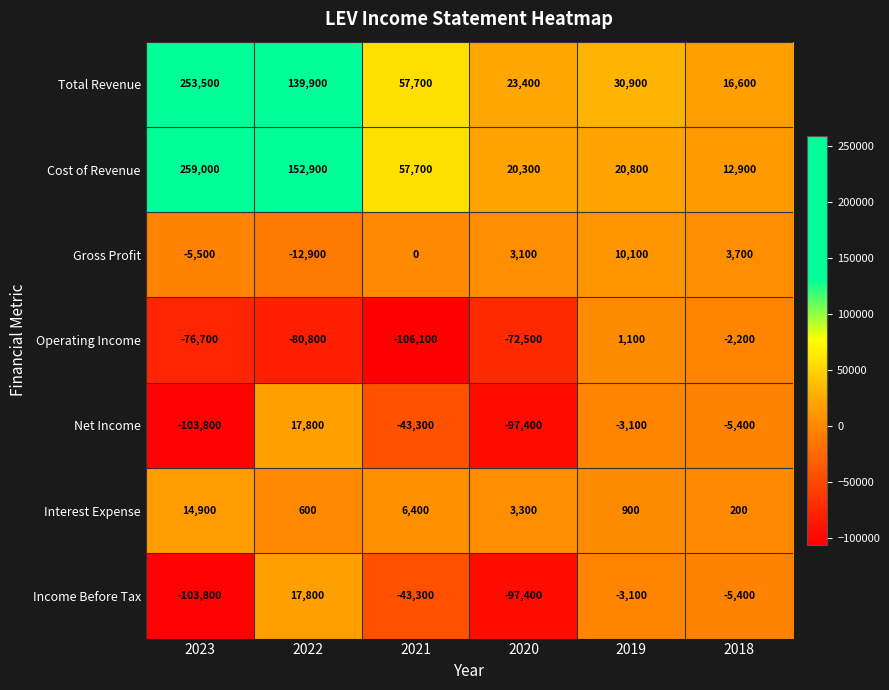

What is the minimum value for Operating Income?

-106100